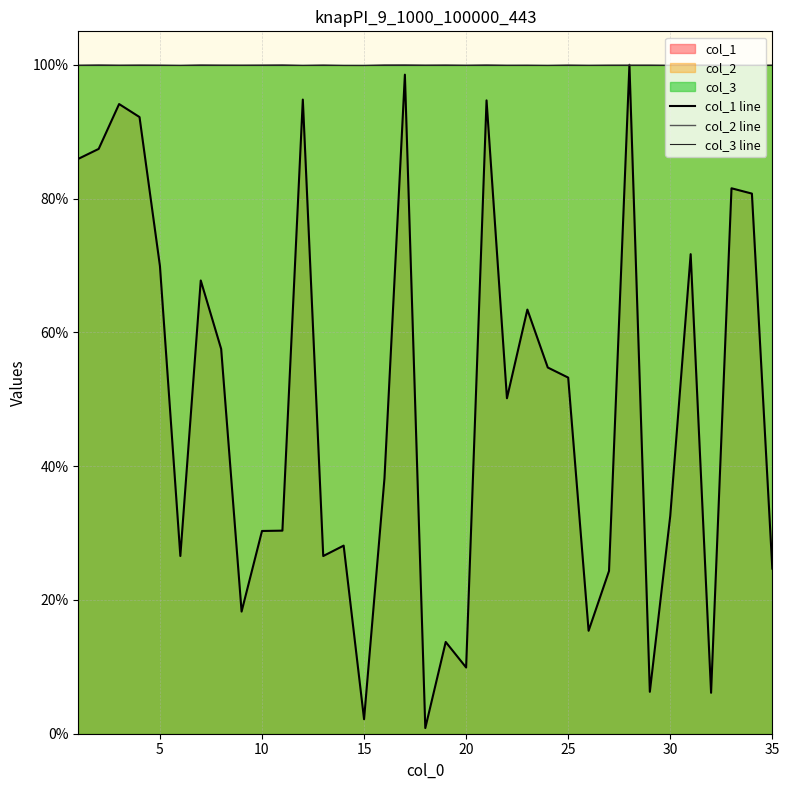

True or false: col_2 line has more than 2 interior local peaks.

True